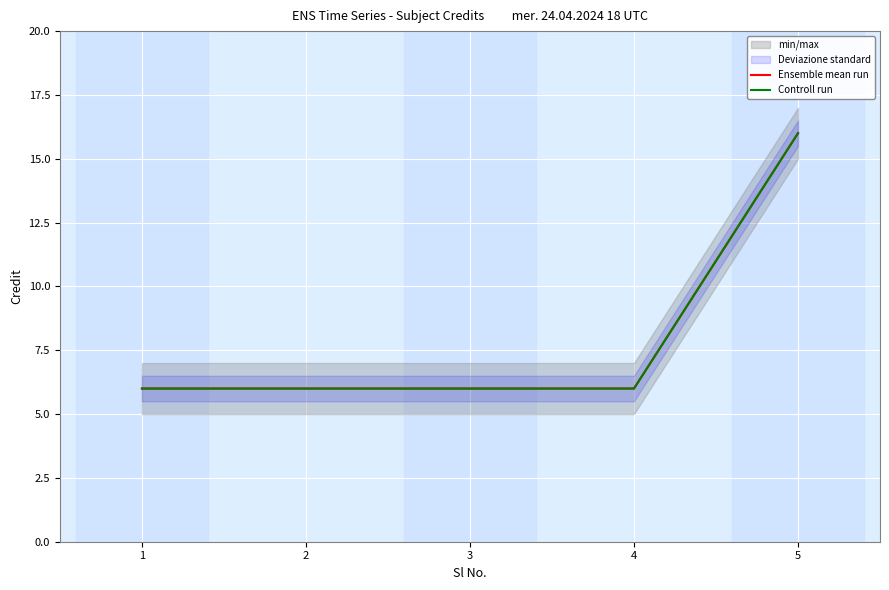

What is the value of the Controll run point at the 4th from the left?

6